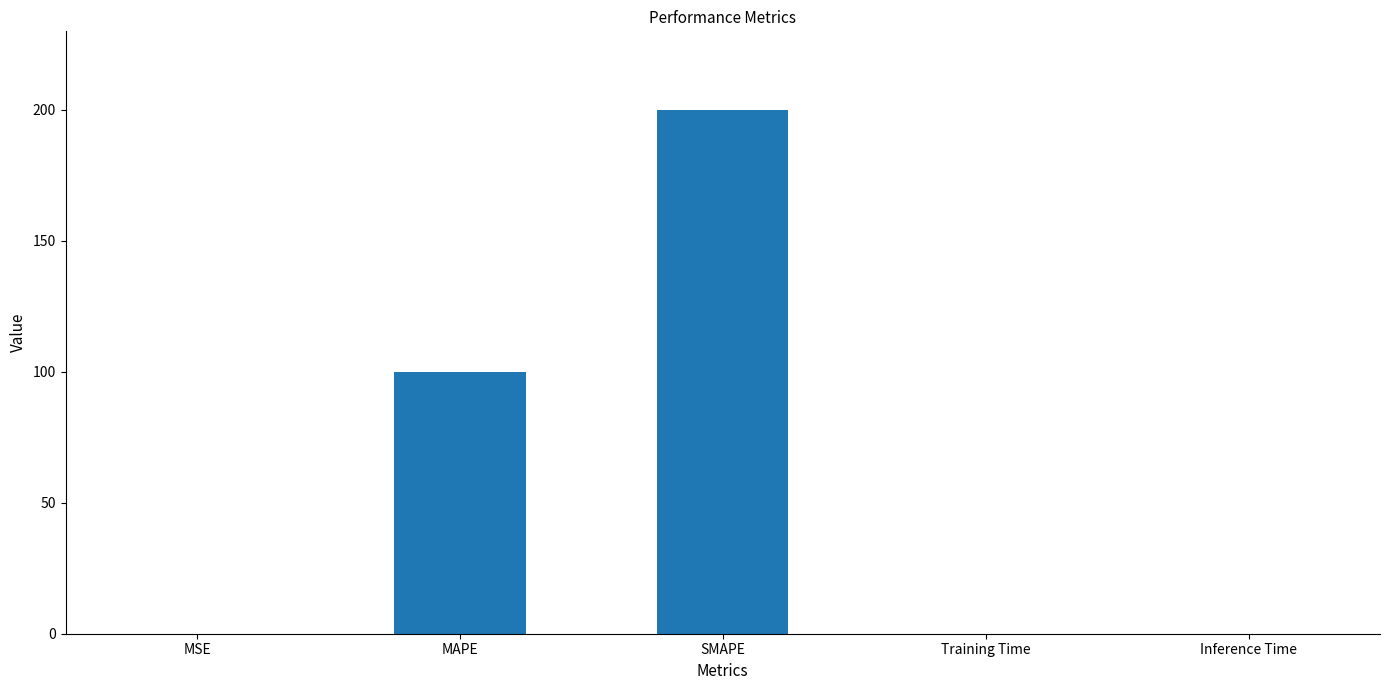

What is the maximum value shown in the chart?

200.0